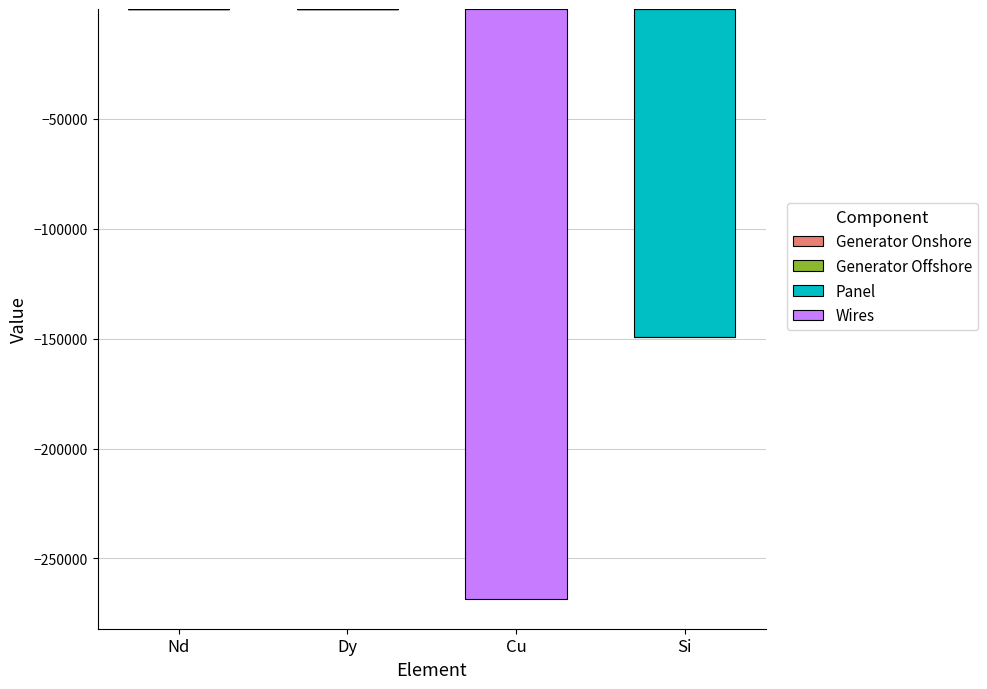

What is the average value of the Generator Offshore series?

-0.1